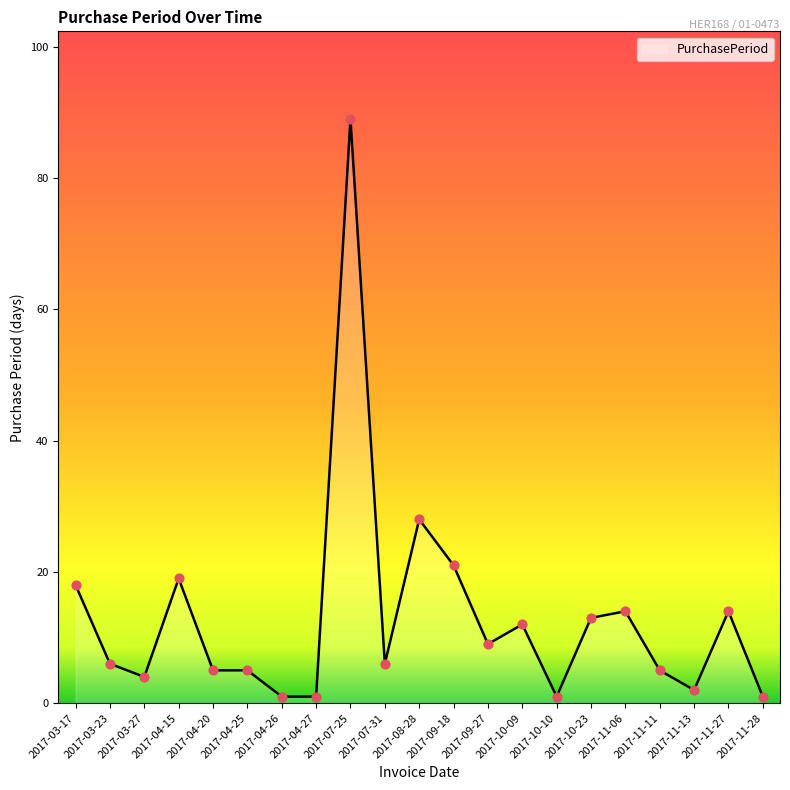

What is the change in value from 2017-04-20 to 2017-10-23?

+8